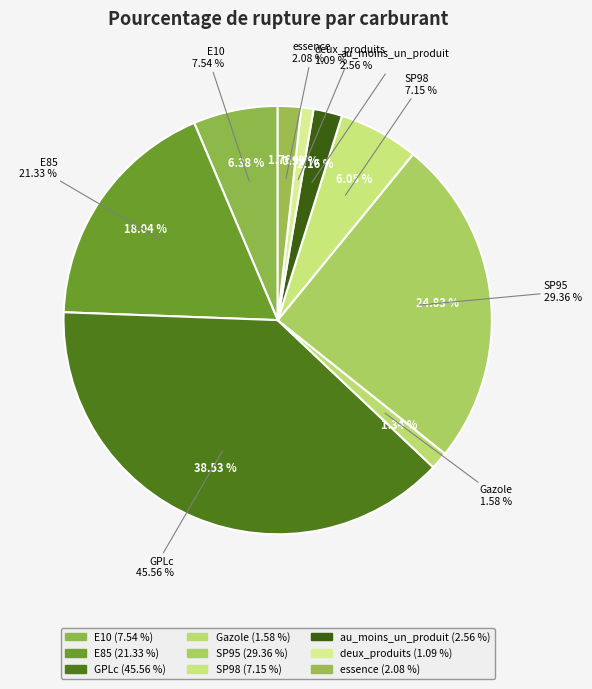

Rank the categories by value from lowest to highest.

deux_produits, Gazole, essence, au_moins_un_produit, SP98, E10, E85, SP95, GPLc